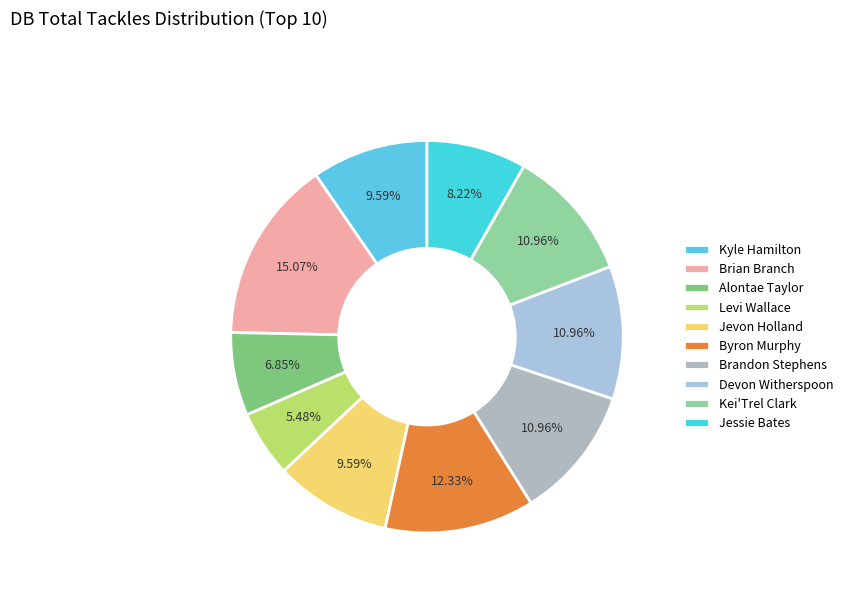

How many segments does this pie chart have?

10